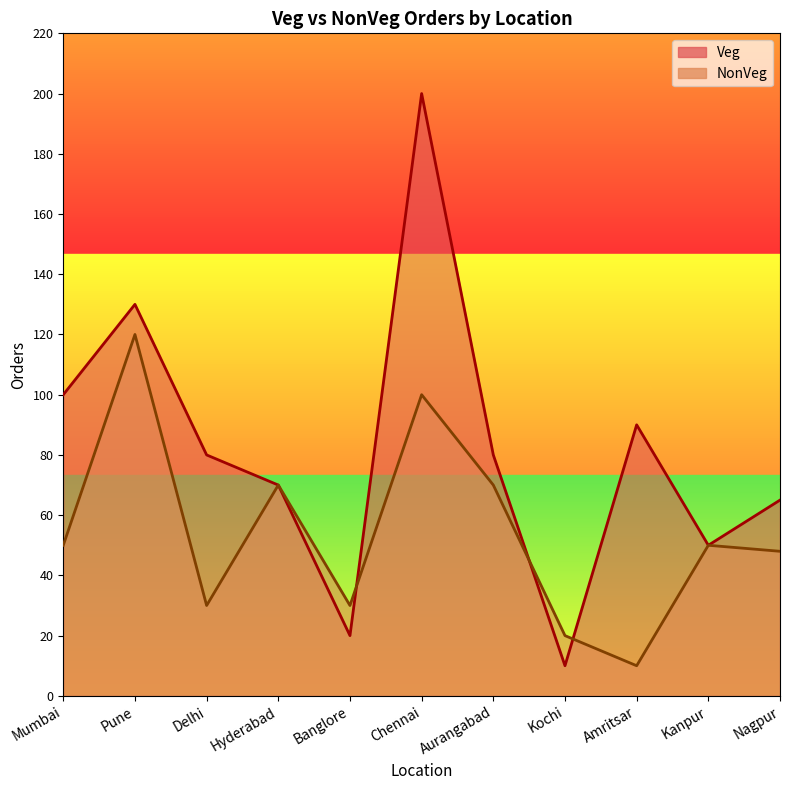

At which category is the sum across all series the highest?

Chennai